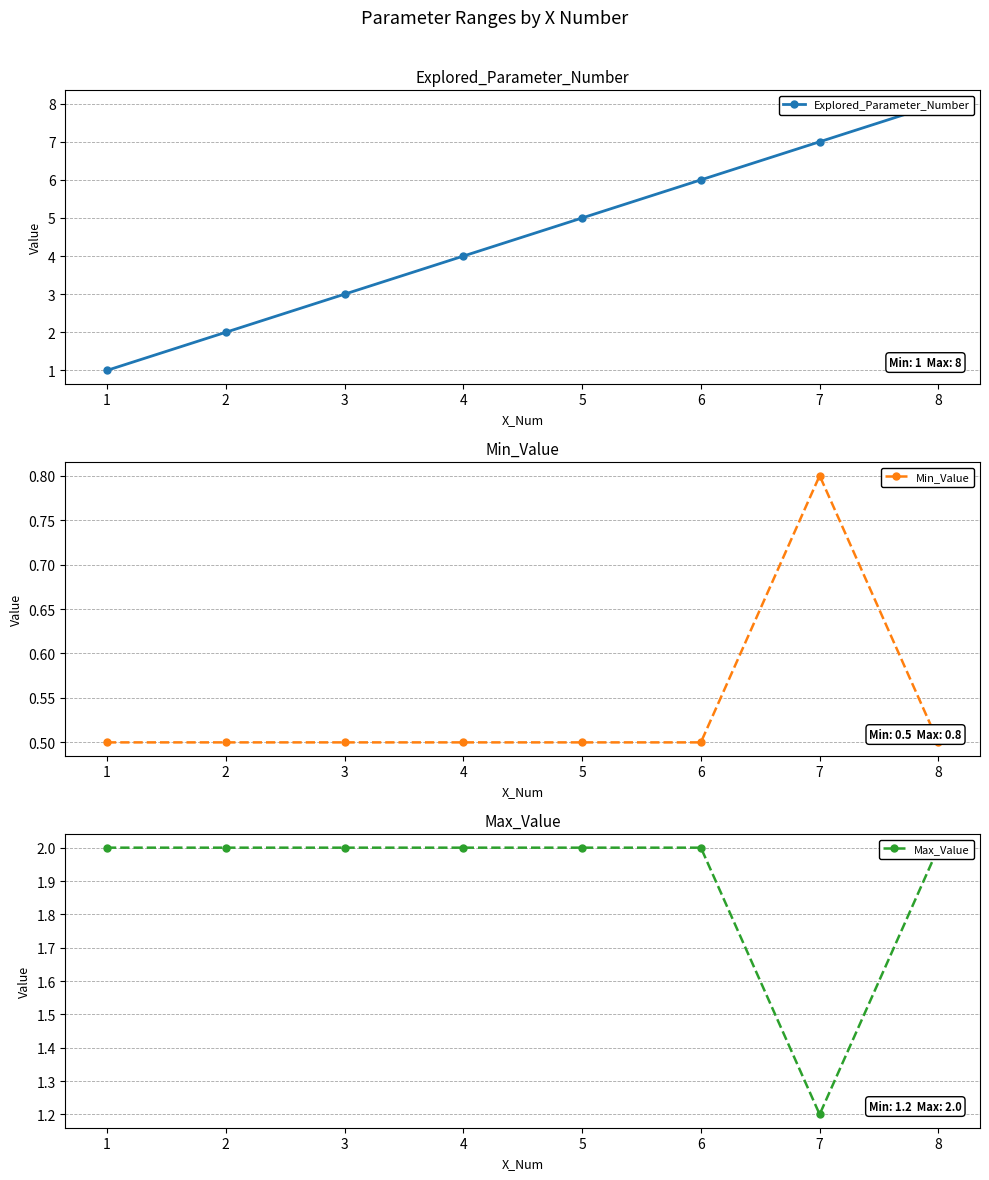

What is the total value across all series at 3?

5.5